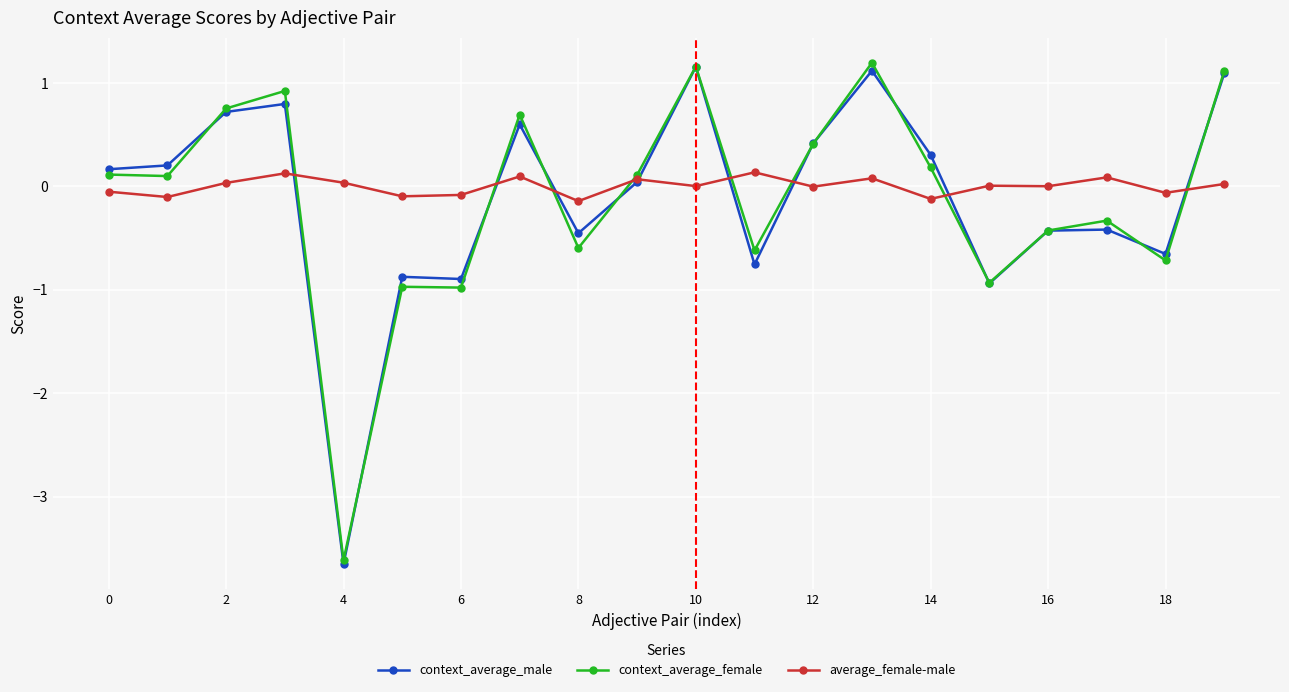

What is the value of the context_average_male point at the 5th from the left?

-3.7